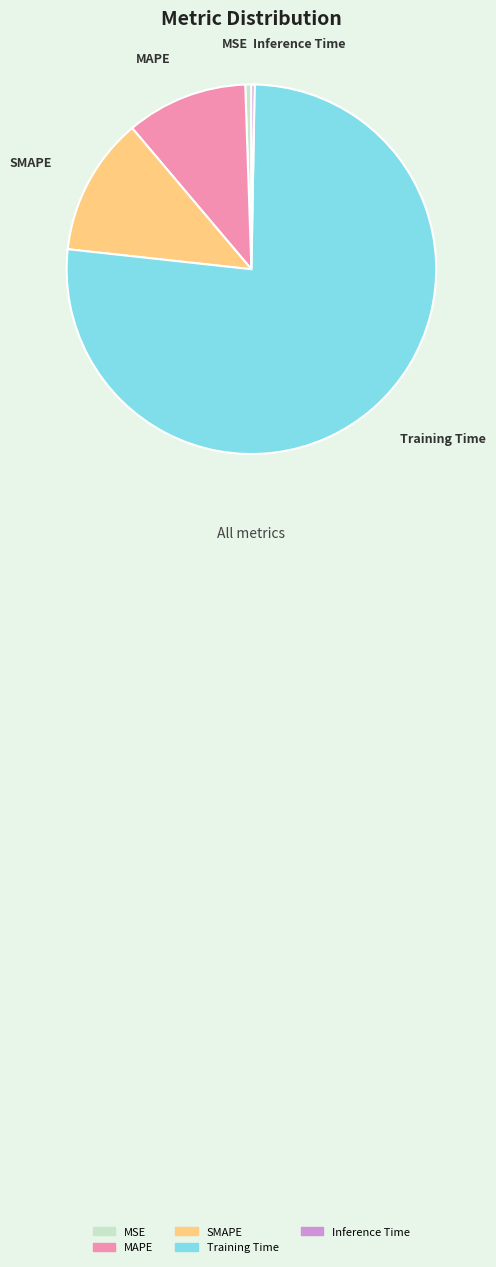

What is the largest slice in the pie chart?

Training Time